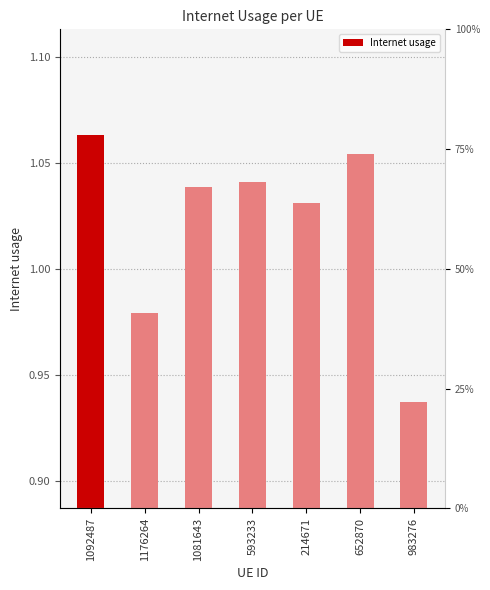

What is the label of the 5th bar from the right?

1081643